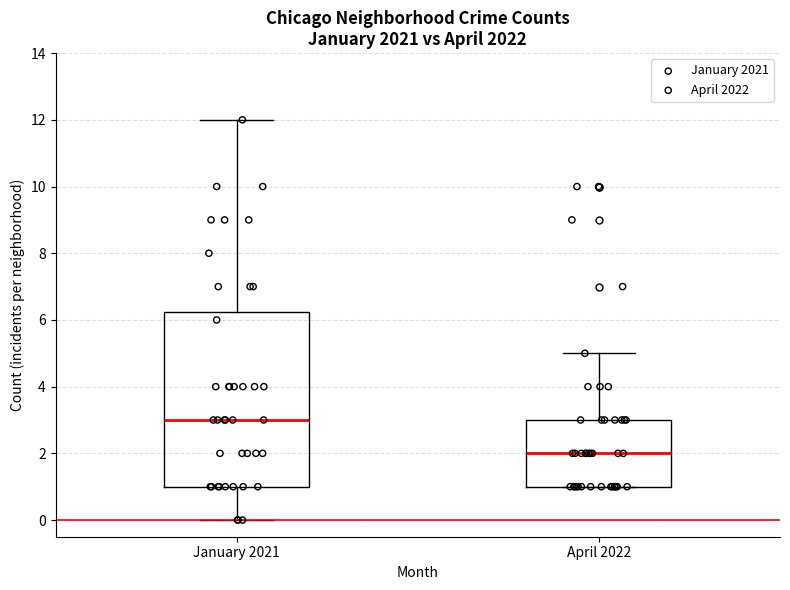

Where is the lower edge of the box for April 2022 on the y-axis? The values are not printed on the chart, so give them approximately, as read against the axis.

1.0